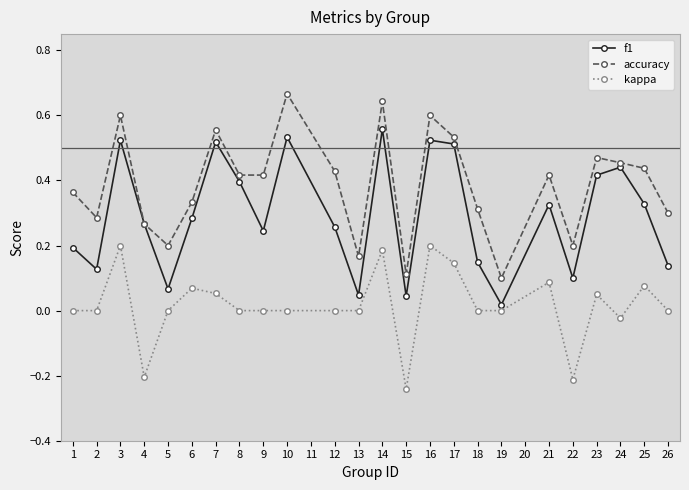

List the series in order of their peak value, lowest first.

kappa, f1, accuracy